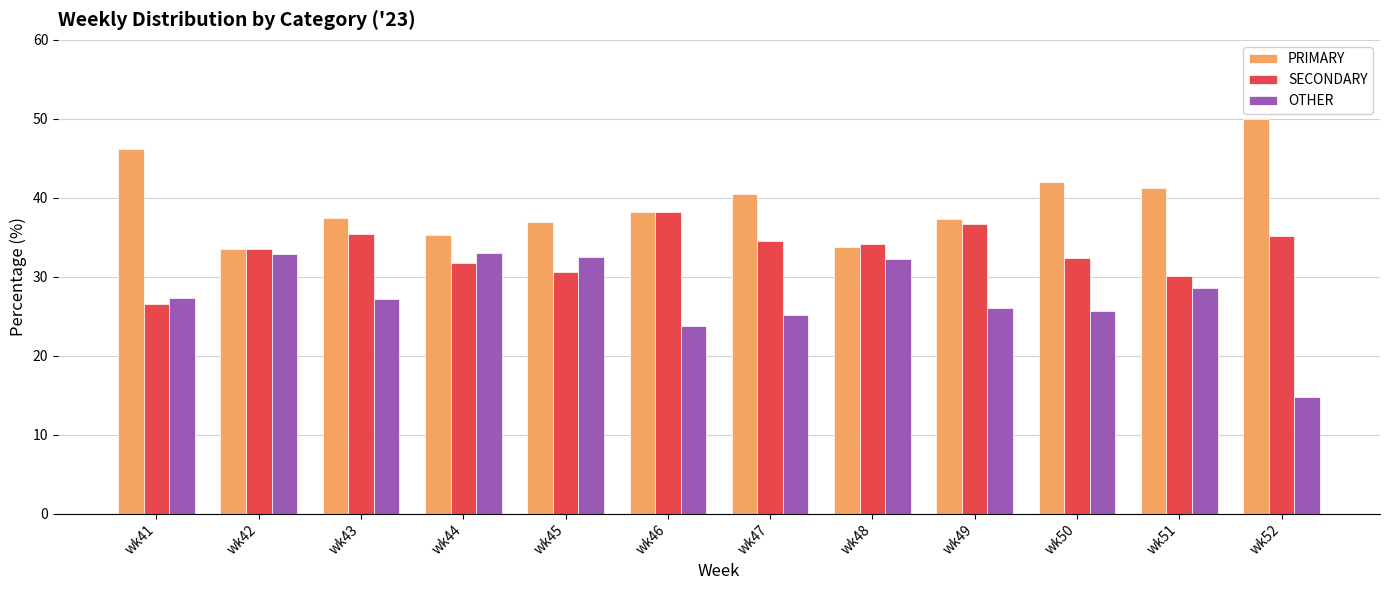

At which label does OTHER first exceed 27?

wk41